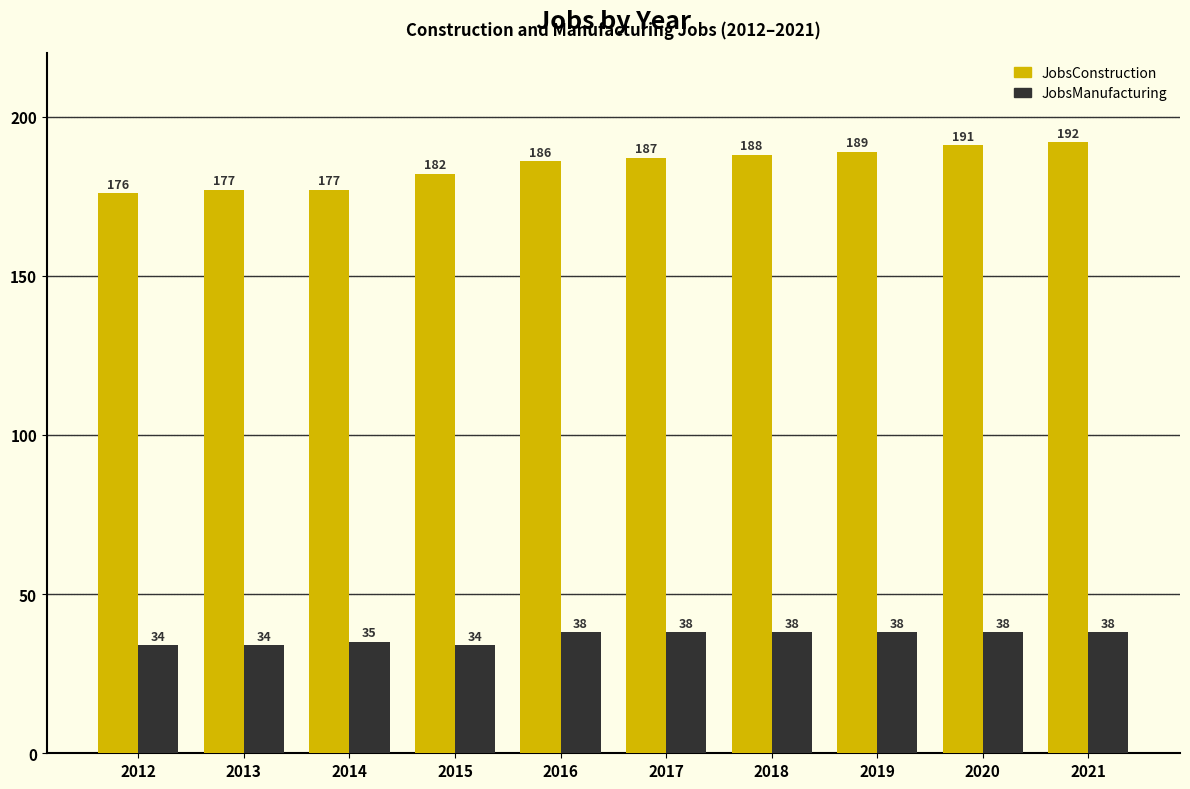

Reading left to right, list all the values displayed in this chart.

JobsConstruction: 176	177	177	182	186	187	188	189	191	192
JobsManufacturing: 34	34	35	34	38	38	38	38	38	38